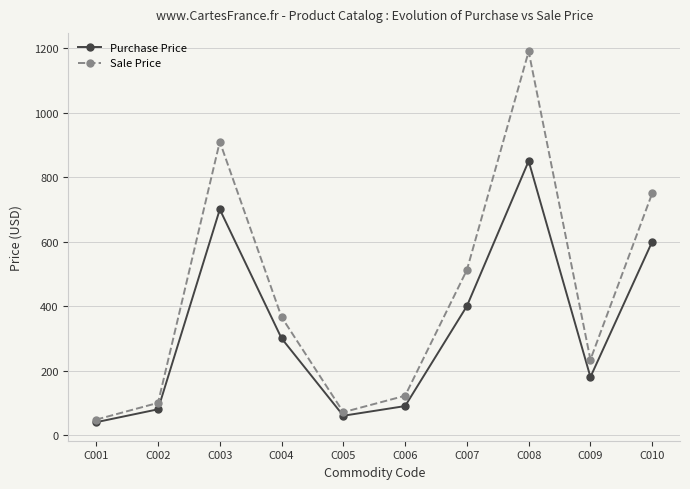

Does the chart display data point markers on the line(s)?

Yes